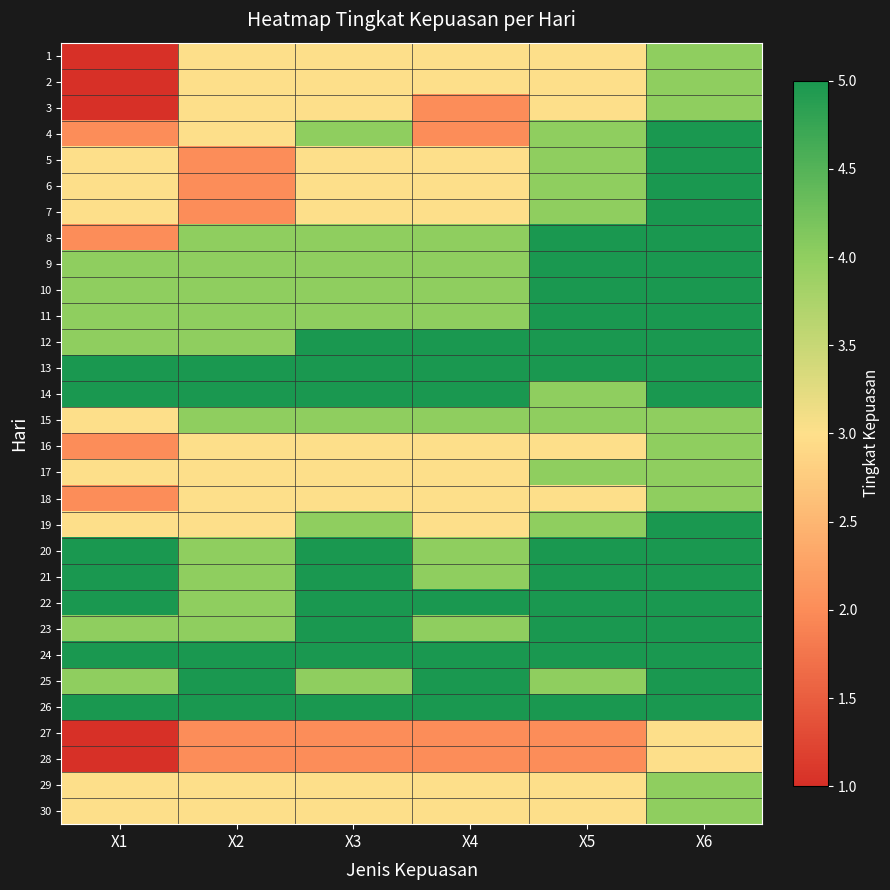

What is the difference between the highest and lowest values at X5?

3